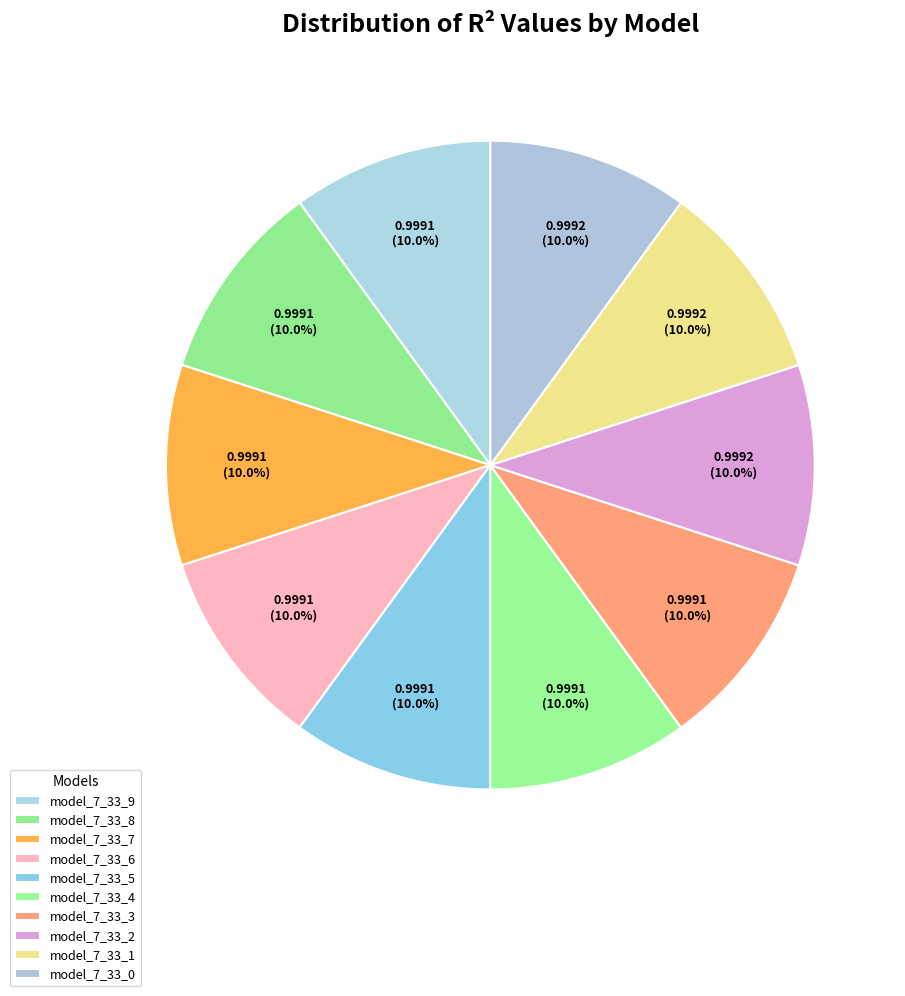

What percentage is NOT represented by model_7_33_2?

90.0%